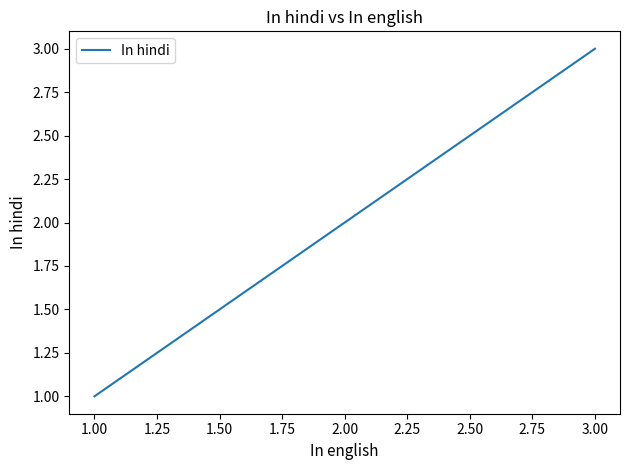

Where is the data nearest to the value 2?

2.00